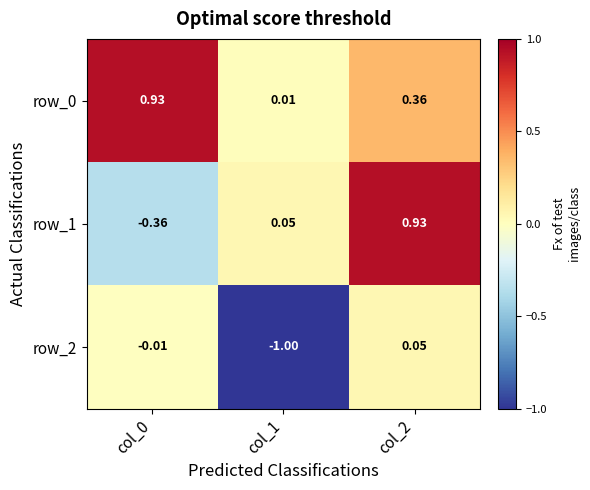

How many data points does each series have?

3